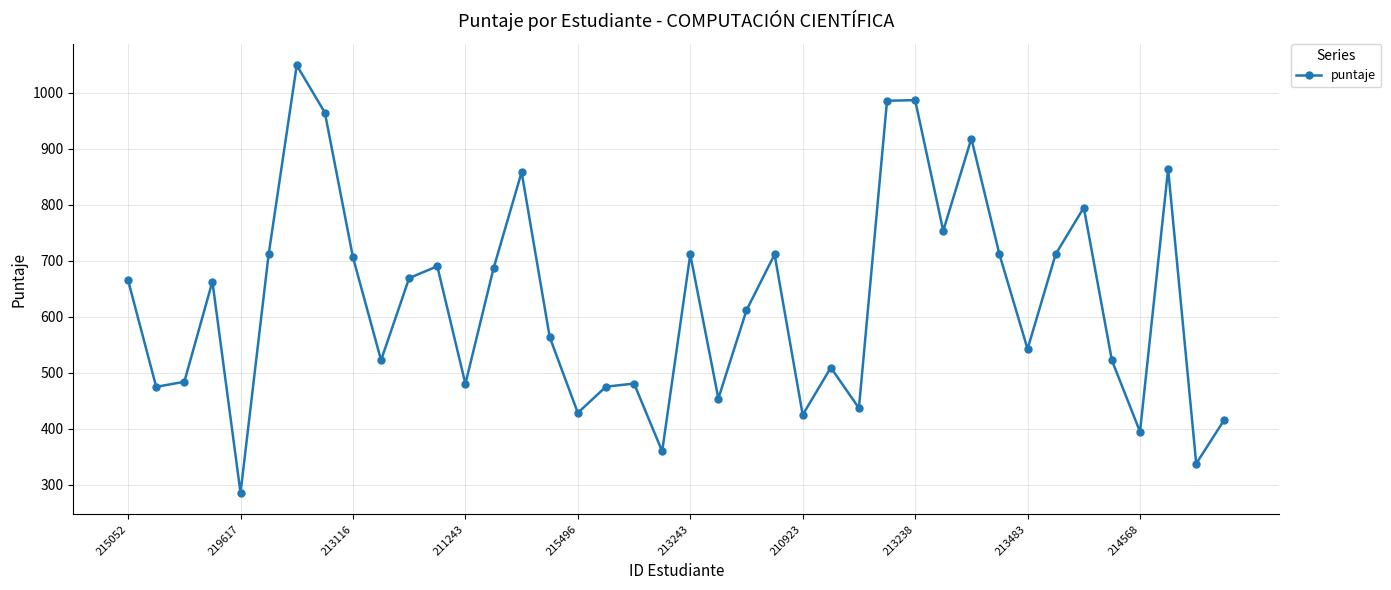

How many interior local valleys (lower than both neighbors) does the data have?

13